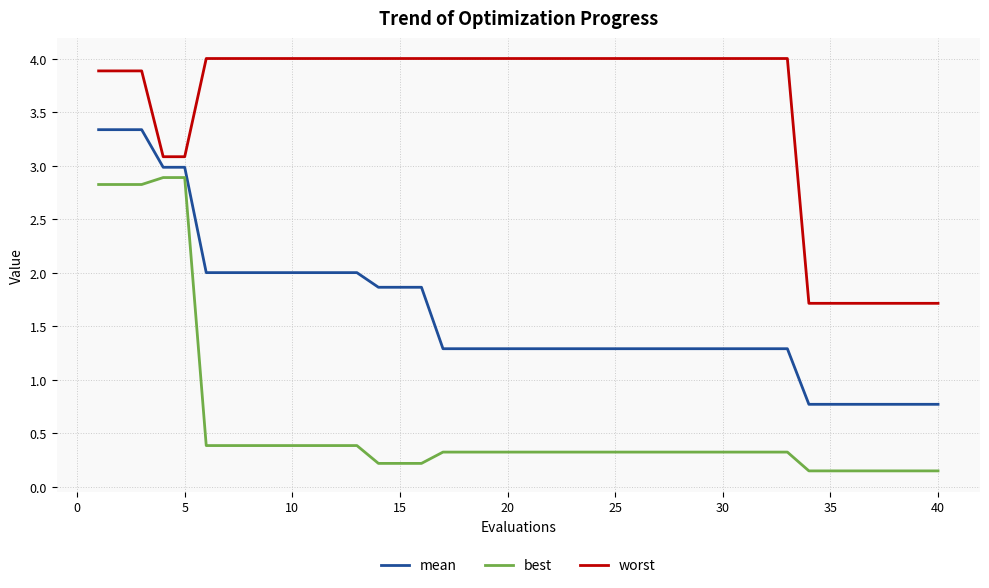

Which series has the largest total across all categories?

worst